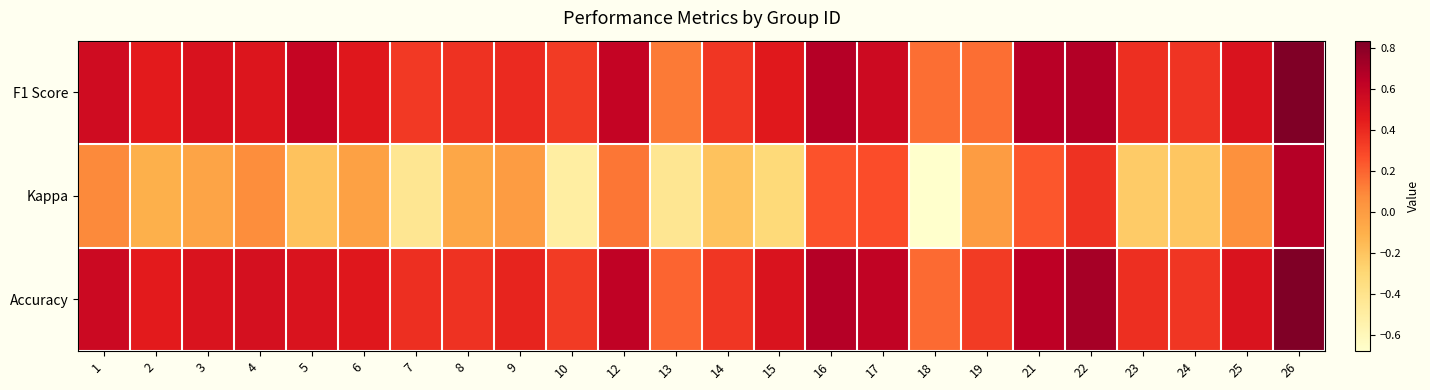

Which series has the largest range (max minus min)?

Kappa